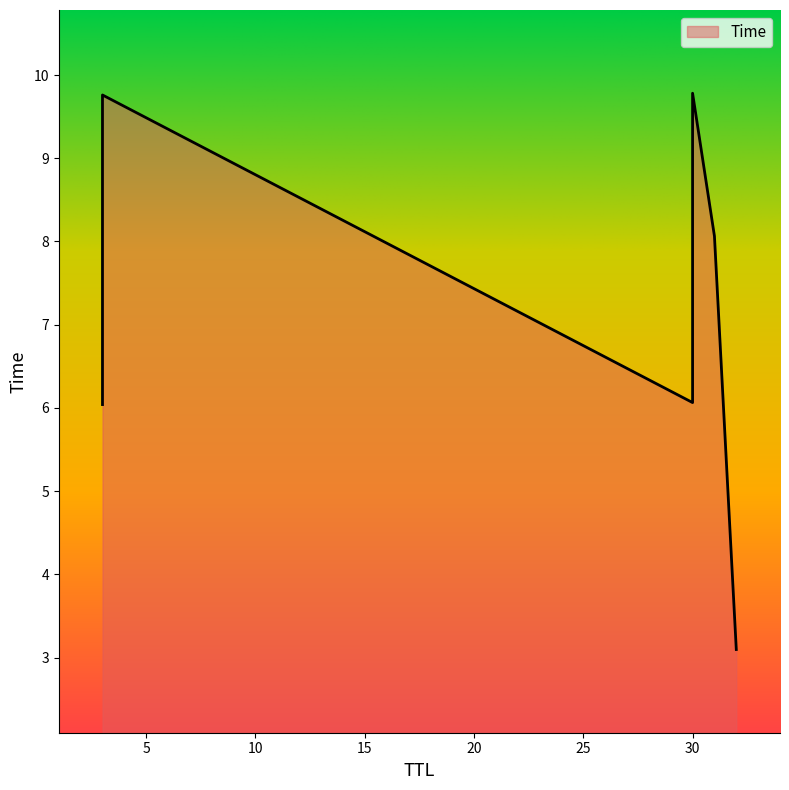

Reading left to right, transcribe all the data shown in this chart.

32=3.1	3=6.0	30=6.1	31=8.1	3=9.8	30=9.8